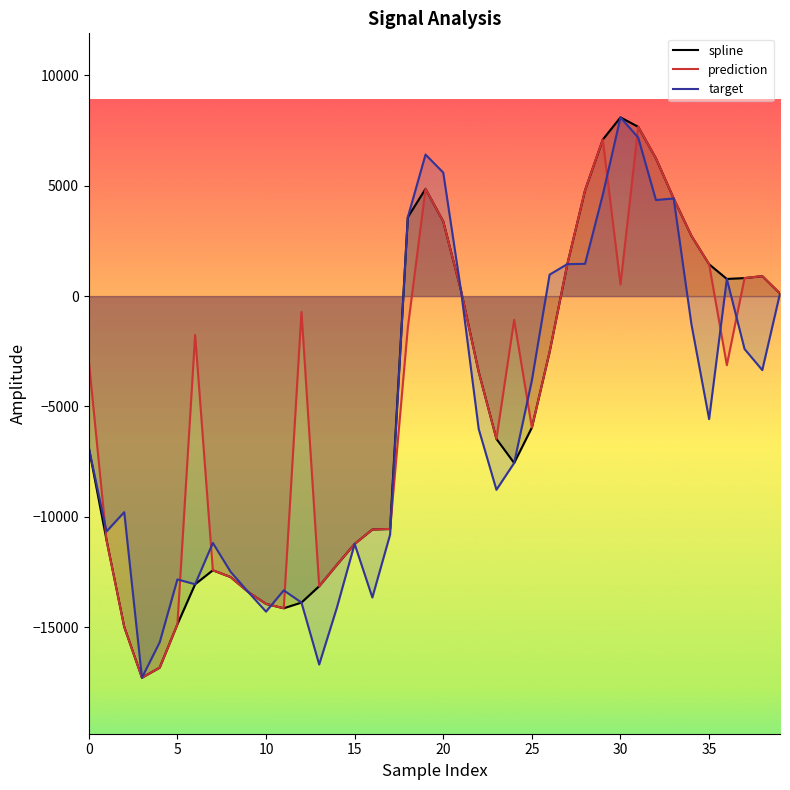

True or false: prediction and spline cross at least once.

False